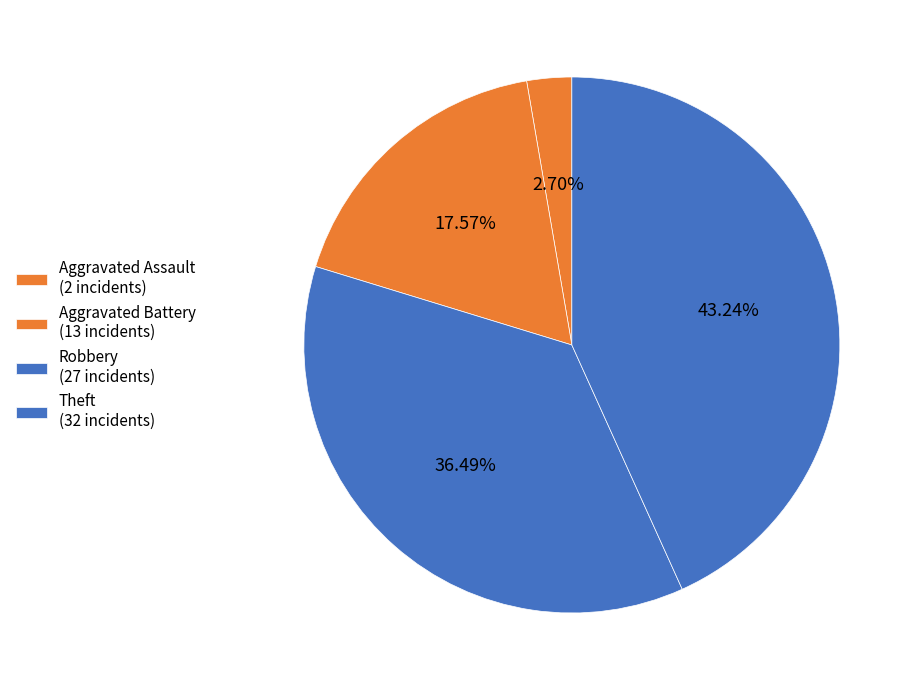

Is there a majority slice in this chart?

No